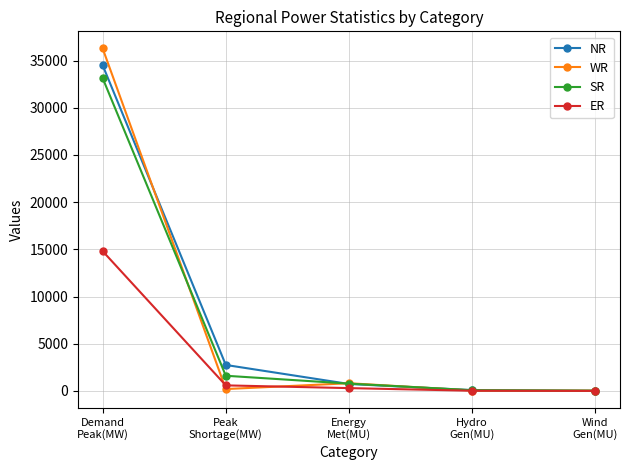

The value of ER at Wind
Gen(MU) is 0. True or false?

True